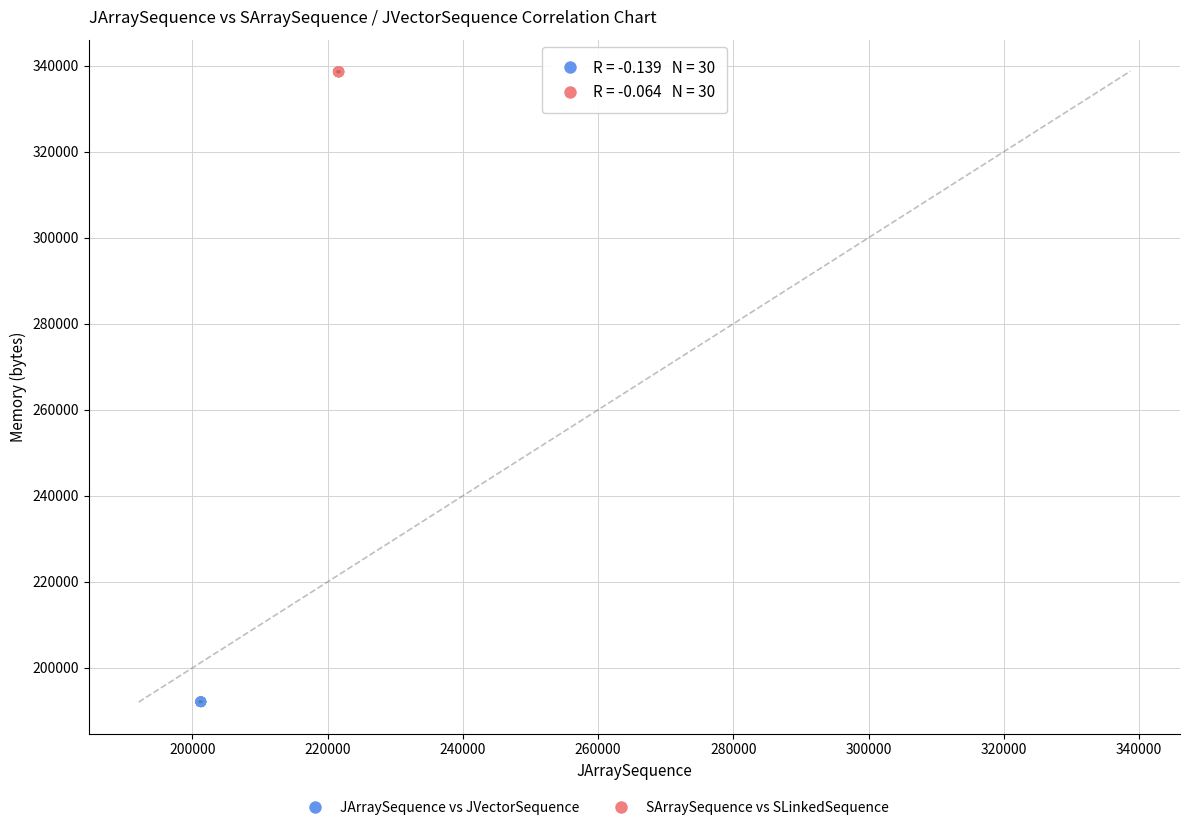

Which series contains the lowest Y value?

JArraySequence vs JVectorSequence